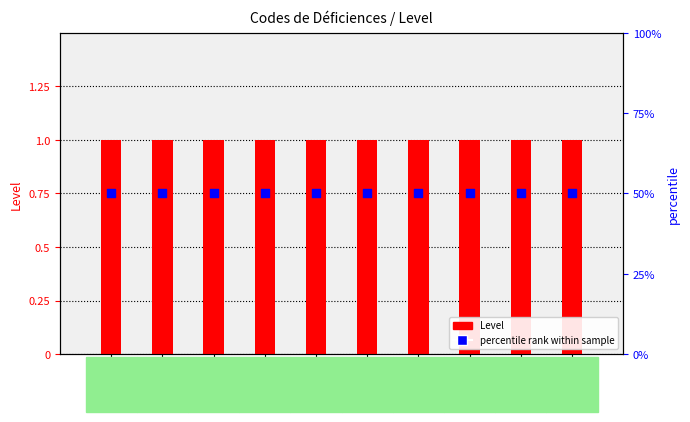

Which series has the largest total across all categories?

percentile rank within sample